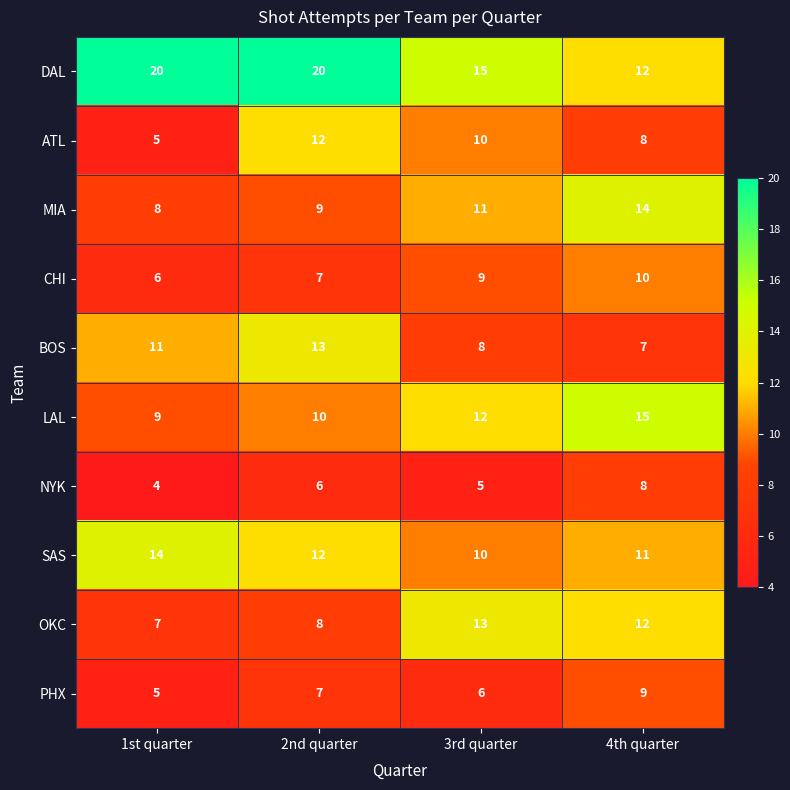

Which label corresponds to the smallest value in the chart?

1st quarter